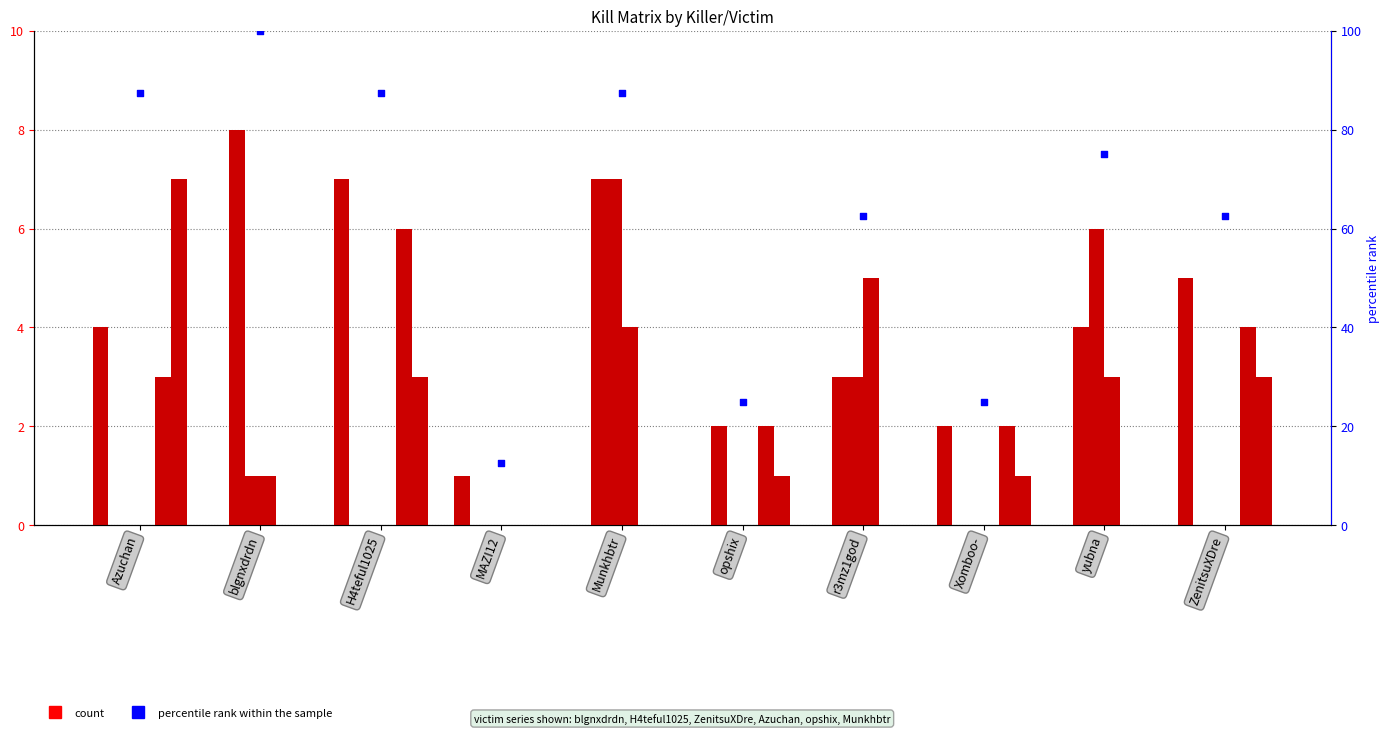

At how many categories does at least one series exceed 1?

9